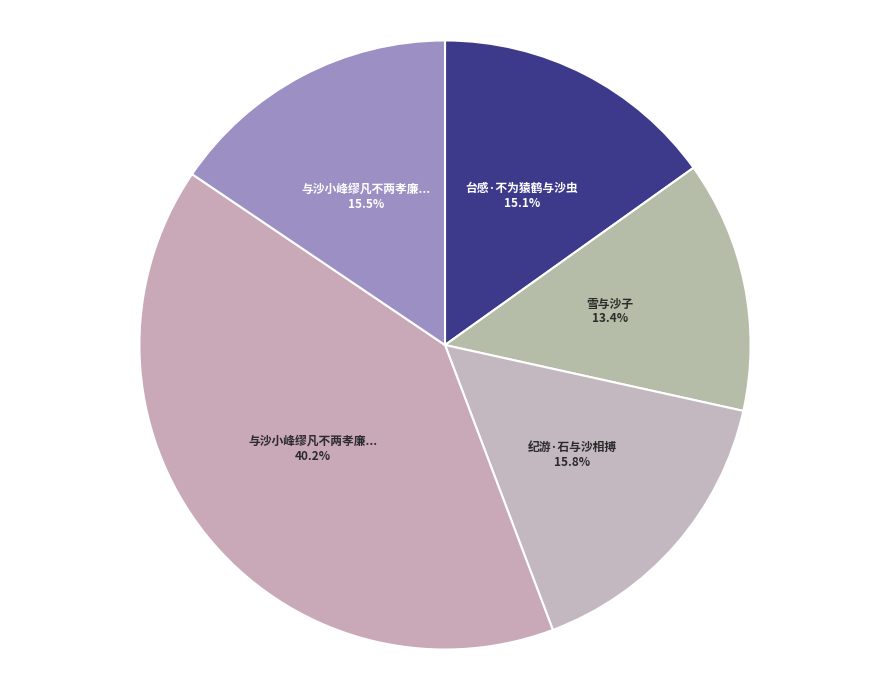

How many slices are in this pie chart?

5